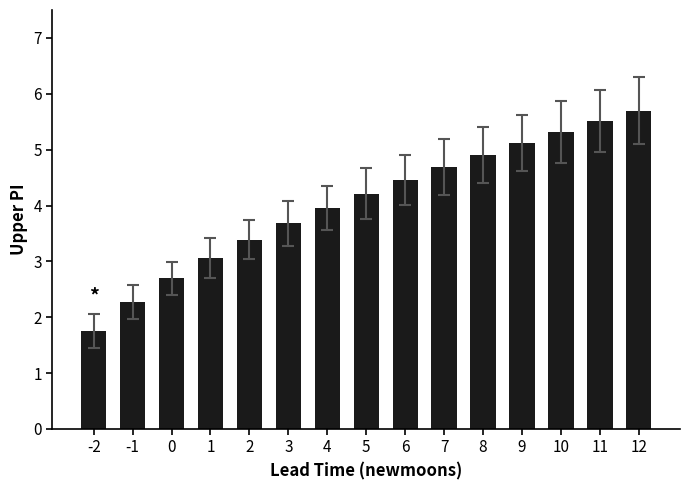

What is the greatest value displayed?

5.7